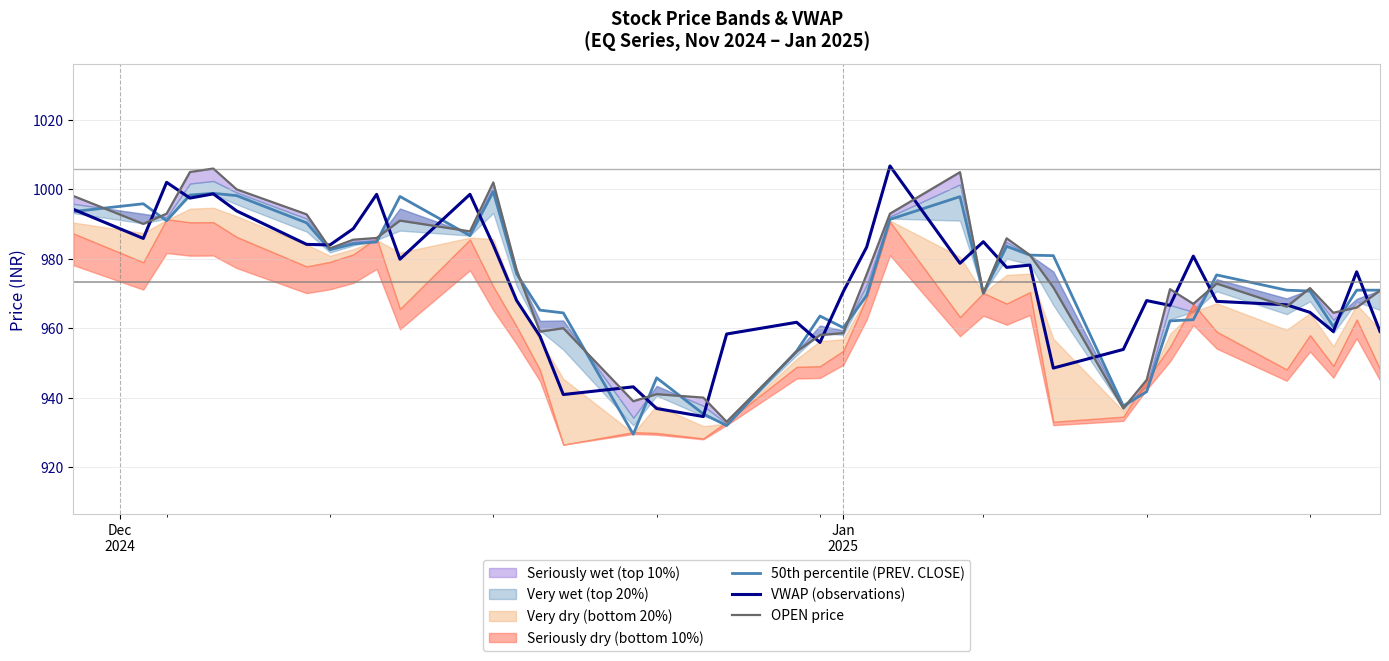

What is the minimum value for 50th percentile (PREV. CLOSE)?

929.5